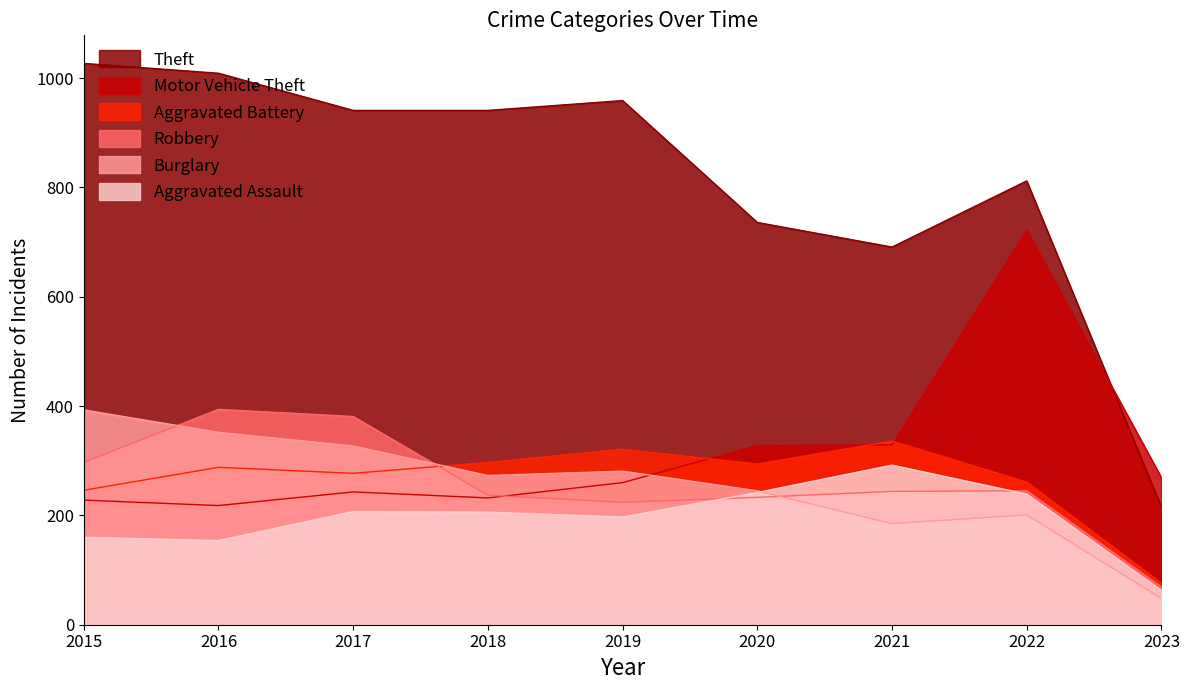

Which has a higher value, 2016 or 2018?

2016